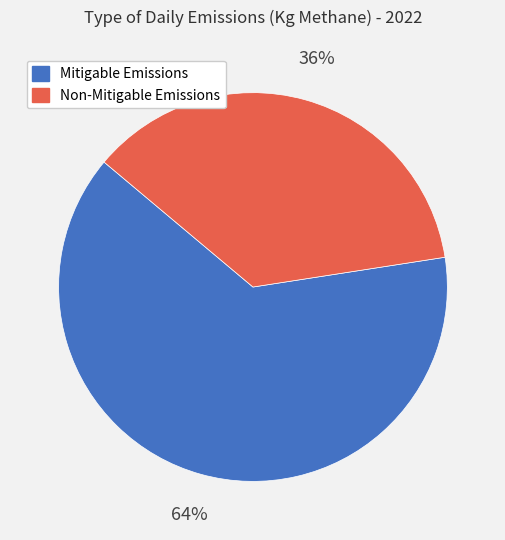

Between Mitigable Emissions and Non-Mitigable Emissions, which is larger?

Mitigable Emissions